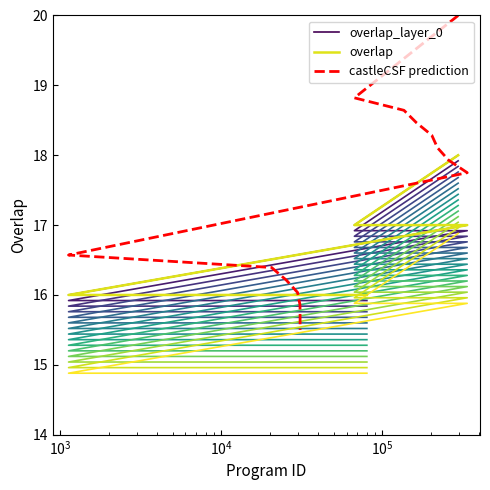

Rank the categories by value from highest to lowest.

294924, 66990, 135989, 162740, 202440, 219498, 257448, 335807, 1129, 20526, 25277, 29750, 30804, 30847, 30848, 30912, 30944, 37445, 54107, 55646, 74988, 77241, 77410, 79643, 80079